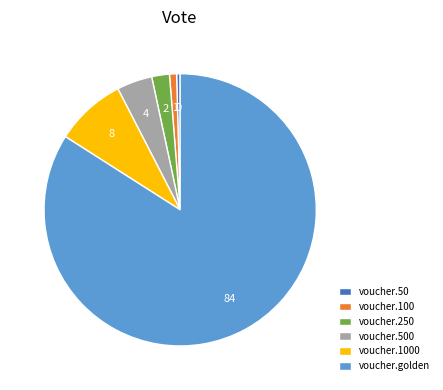

Is it true that voucher.golden is 72% of the pie?

False